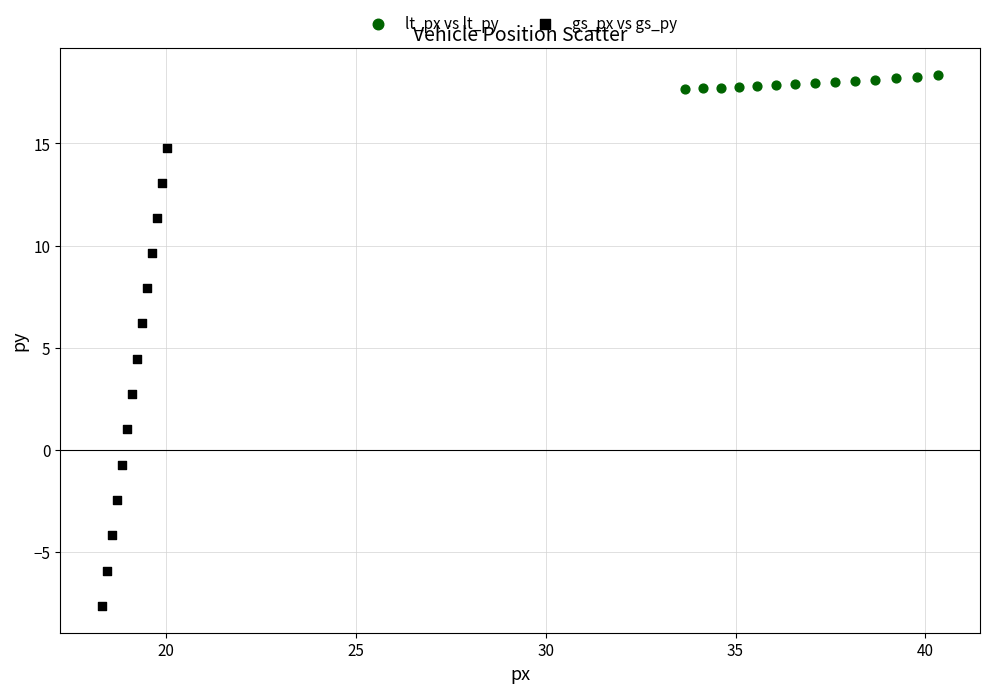

What are all the series names shown in the legend?

lt_px vs lt_py, gs_px vs gs_py